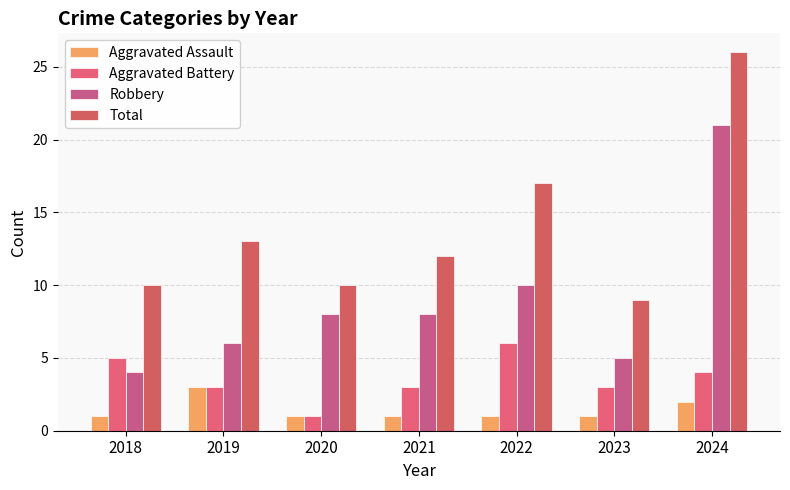

How many distinct data groups are displayed?

4